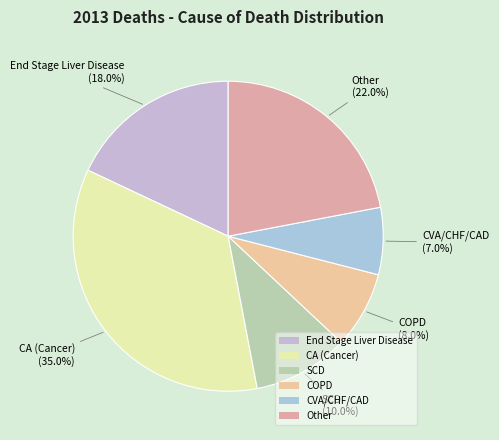

Rank the categories by value from highest to lowest.

CA (Cancer), Other, End Stage Liver Disease, SCD, COPD, CVA/CHF/CAD